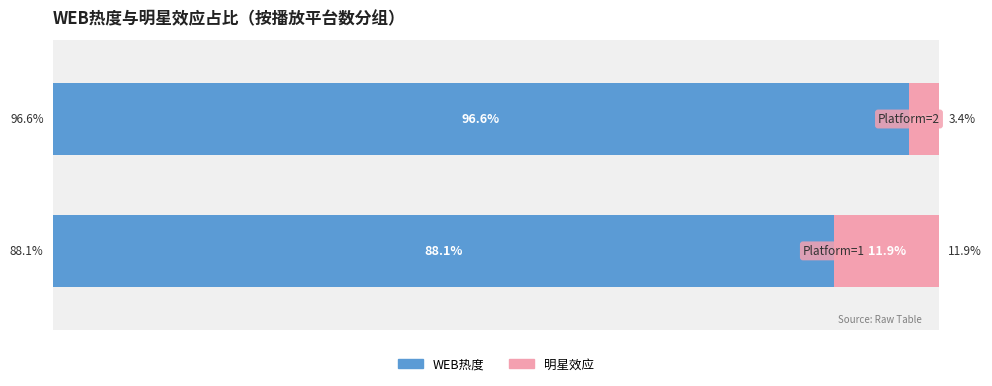

What is the average value of the WEB热度 series?

92.3